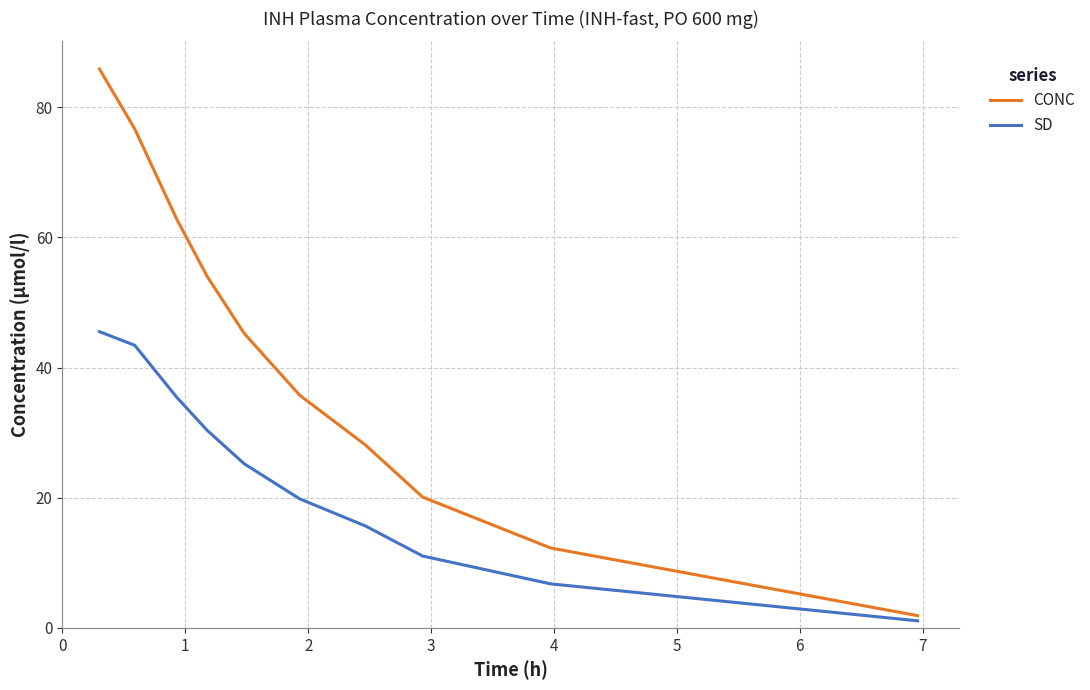

What is the average value of the SD series?

23.4